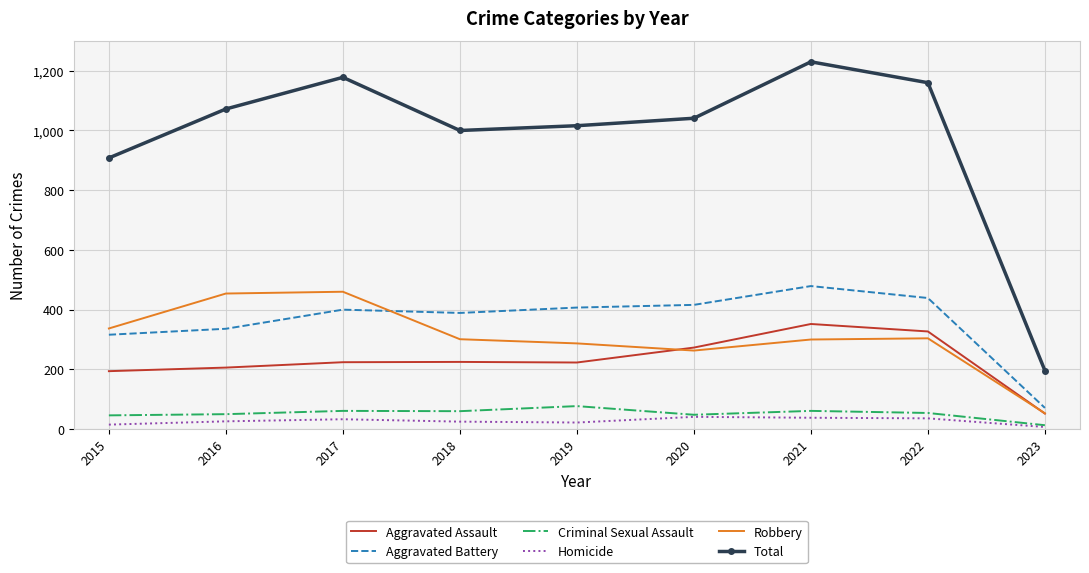

How many distinct data groups are displayed?

6